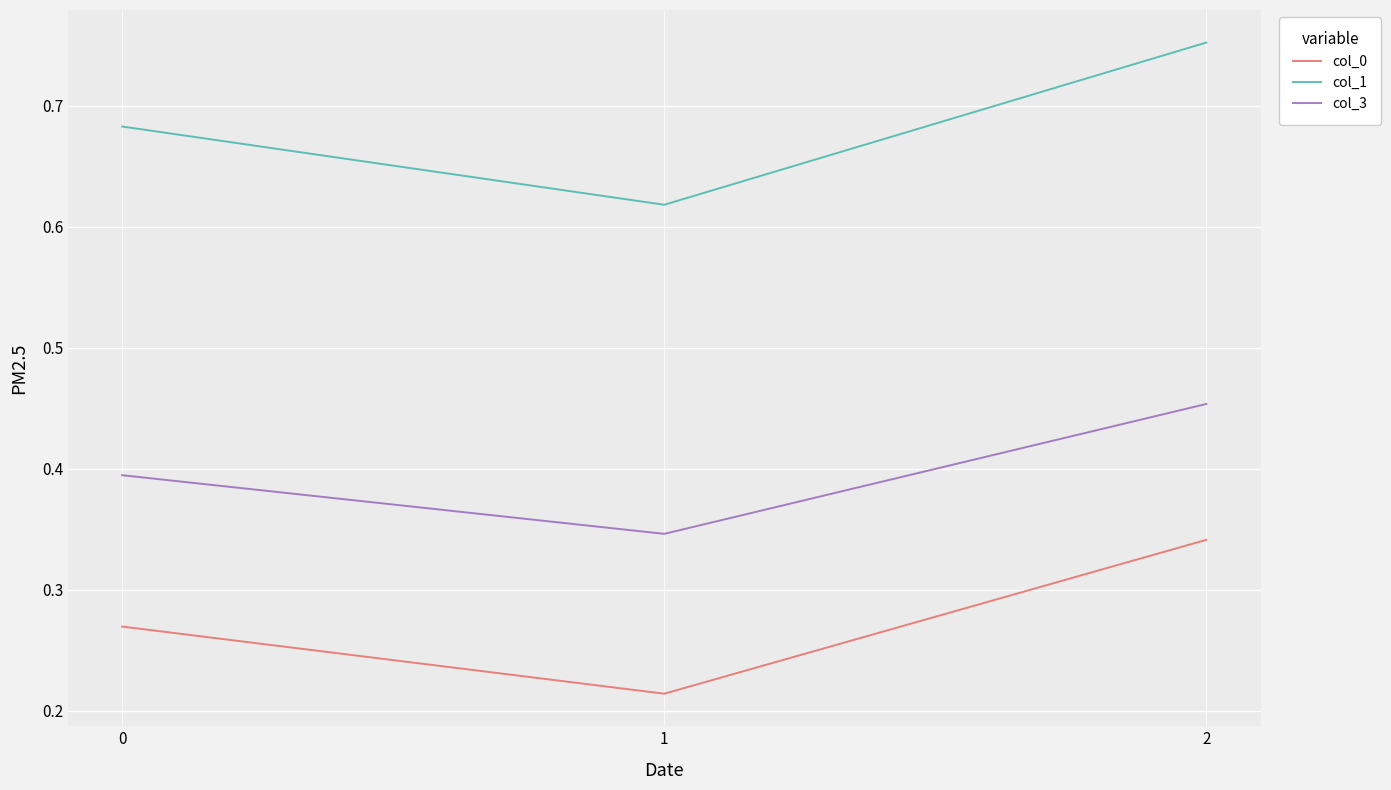

The value of col_0 at 0 is 0.2. True or false?

False